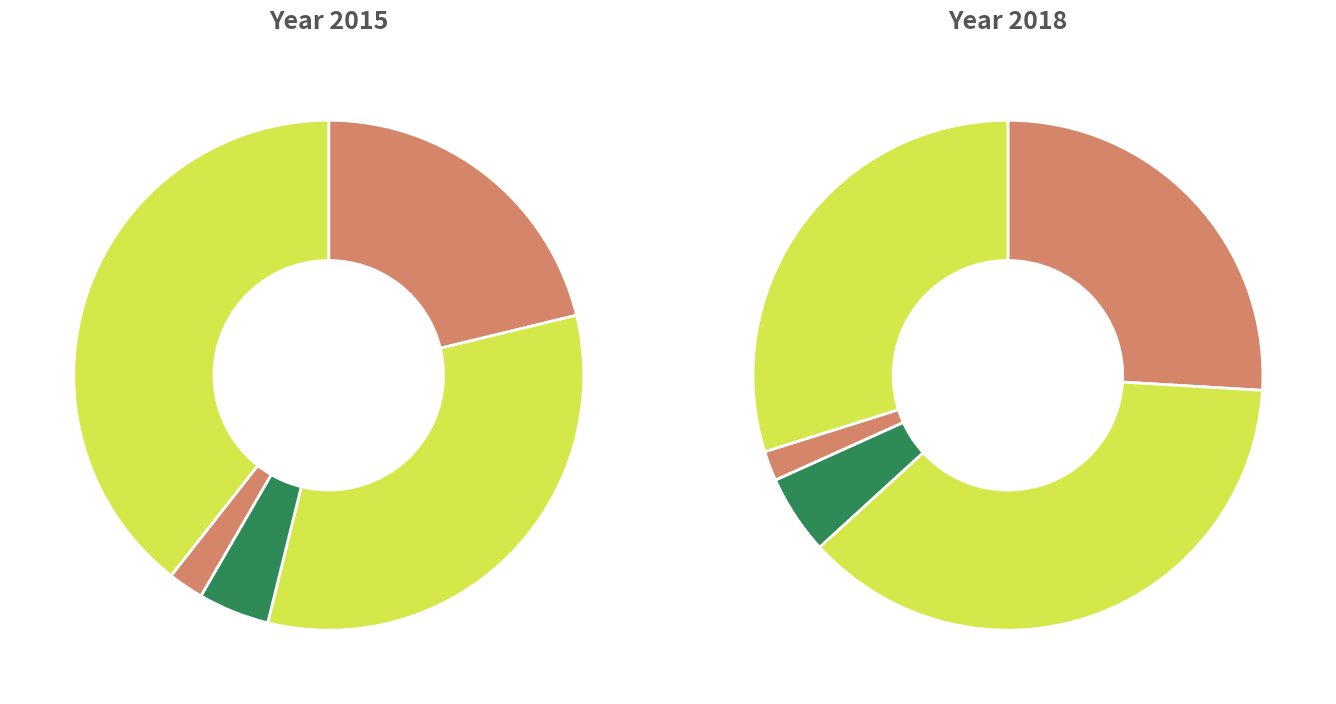

Is there any slice that represents more than half of the pie?

No